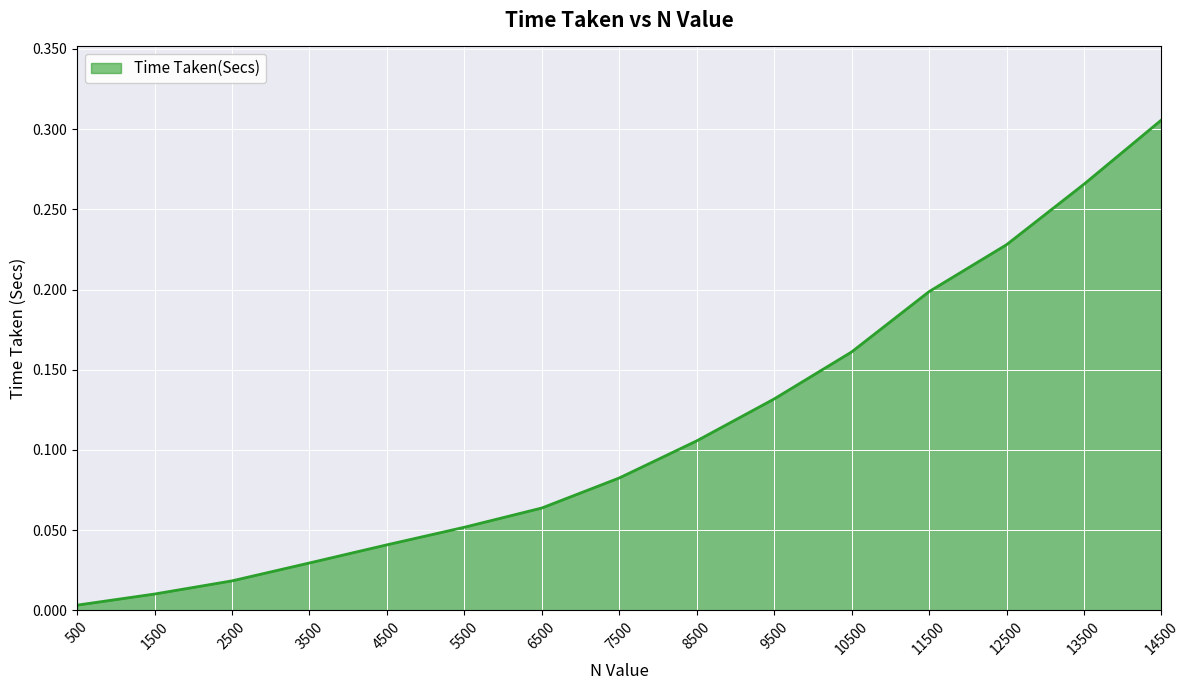

True or false: the data shows 0.0 at 9500.

False